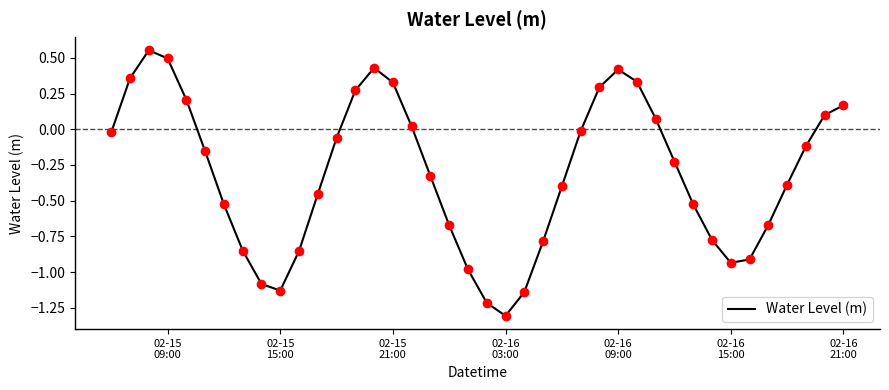

What is the smallest value displayed?

-1.3